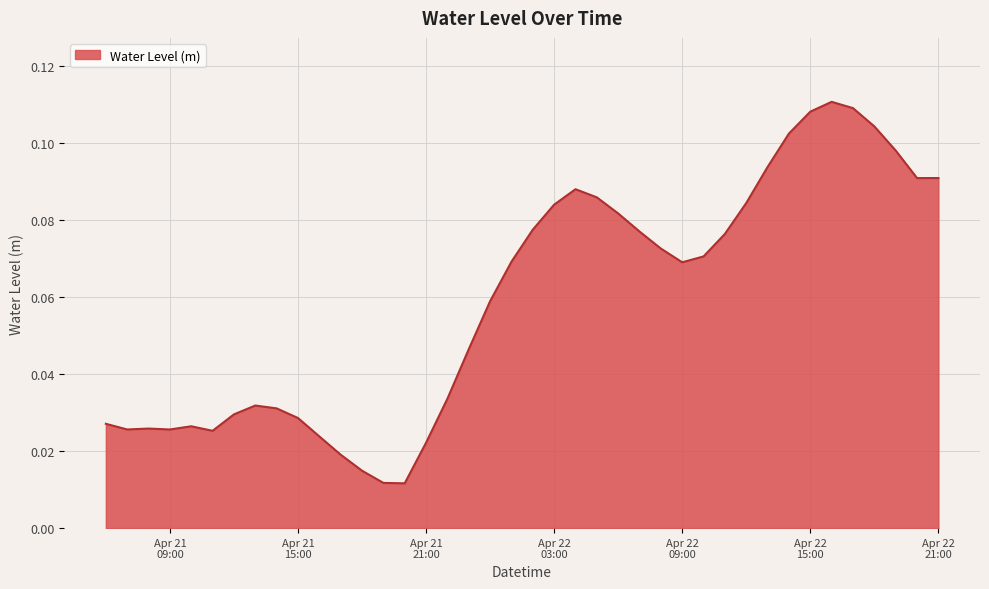

List the labels in order of value, largest first.

2025-04-22 16:00:00, 2025-04-22 17:00:00, 2025-04-22 15:00:00, 2025-04-22 18:00:00, 2025-04-22 14:00:00, 2025-04-22 19:00:00, 2025-04-22 13:00:00, 2025-04-22 21:00:00, 2025-04-22 20:00:00, 2025-04-22 04:00:00, 2025-04-22 05:00:00, 2025-04-22 12:00:00, 2025-04-22 03:00:00, 2025-04-22 06:00:00, 2025-04-22 02:00:00, 2025-04-22 07:00:00, 2025-04-22 11:00:00, 2025-04-22 08:00:00, 2025-04-22 10:00:00, 2025-04-22 01:00:00, 2025-04-22 09:00:00, 2025-04-22 00:00:00, 2025-04-21 23:00:00, 2025-04-21 22:00:00, 2025-04-21 13:00:00, 2025-04-21 14:00:00, 2025-04-21 12:00:00, 2025-04-21 15:00:00, 2025-04-21 06:00:00, 2025-04-21 10:00:00, 2025-04-21 08:00:00, 2025-04-21 07:00:00, 2025-04-21 09:00:00, 2025-04-21 11:00:00, 2025-04-21 16:00:00, 2025-04-21 21:00:00, 2025-04-21 17:00:00, 2025-04-21 18:00:00, 2025-04-21 19:00:00, 2025-04-21 20:00:00